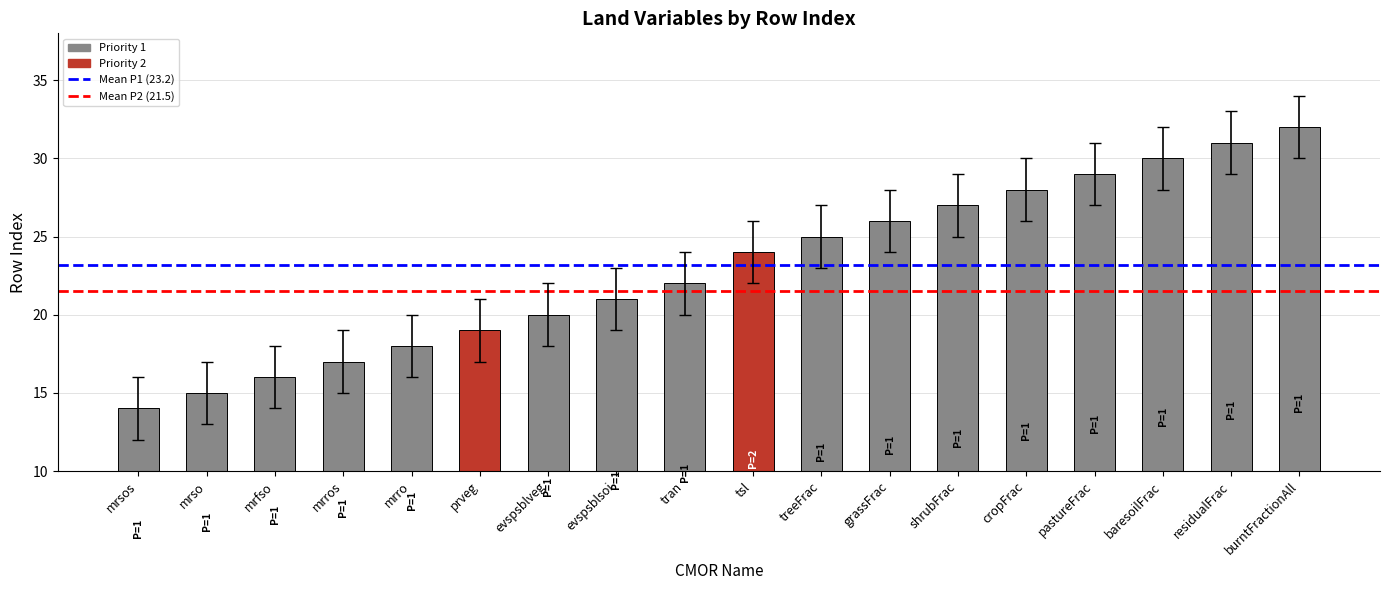

What is the ratio of the value at mrsos to the value at burntFractionAll?

0.4